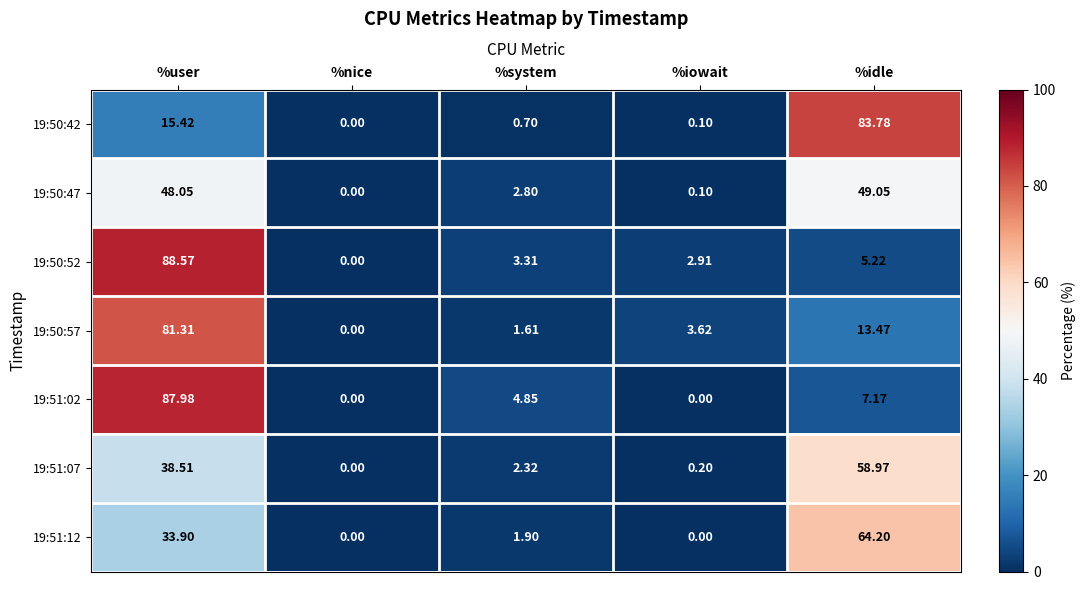

Rank the categories by 19:50:42 value from highest to lowest.

%idle, %user, %system, %iowait, %nice